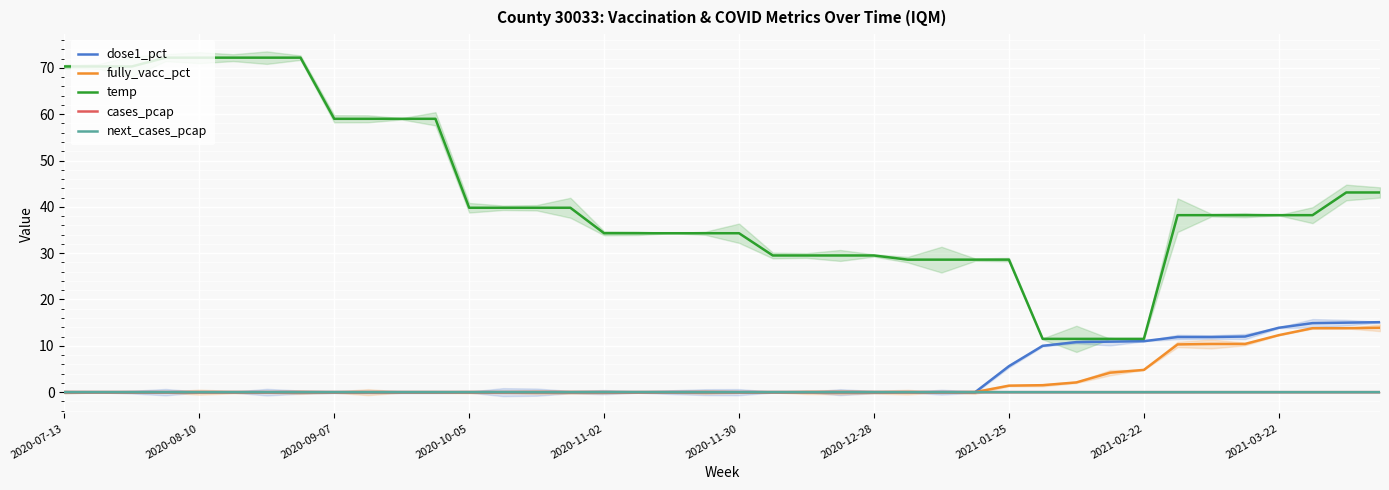

How many categories are shown in the chart?

40